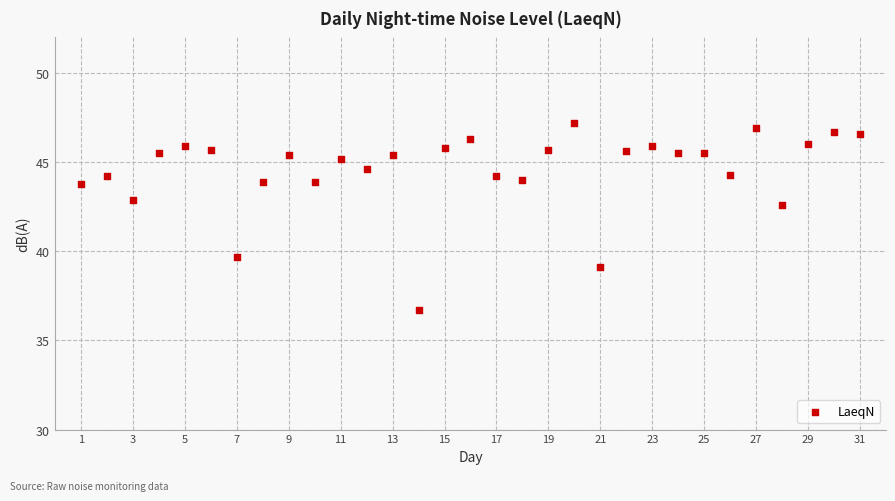

What Y value in the scatter plot is closest to 41?

39.7